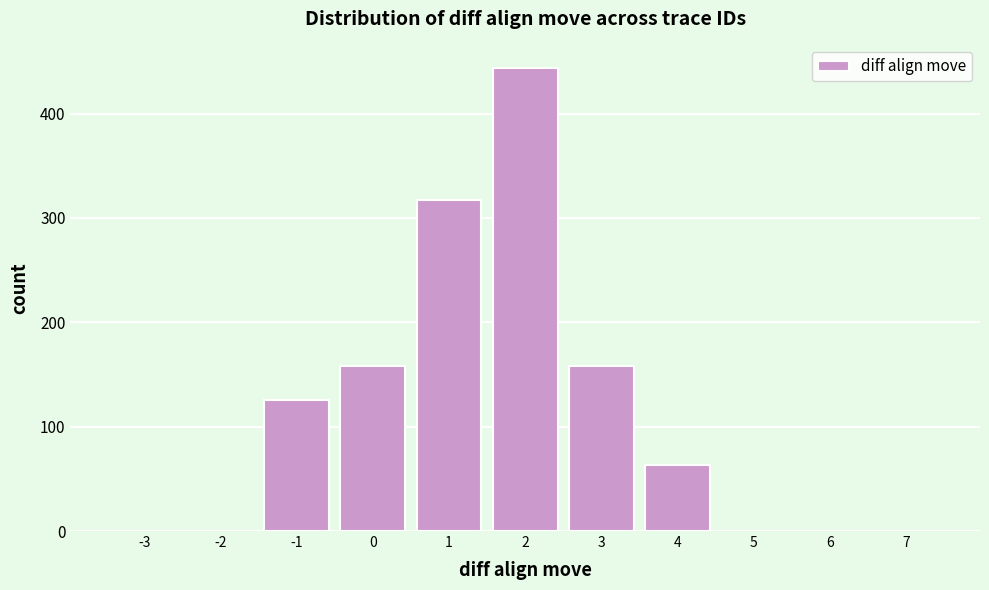

Reading right to left, transcribe all the data shown in this chart.

7=0	6=0	5=0	4=63	3=158	2=444	1=317	0=158	-1=126	-2=0	-3=0